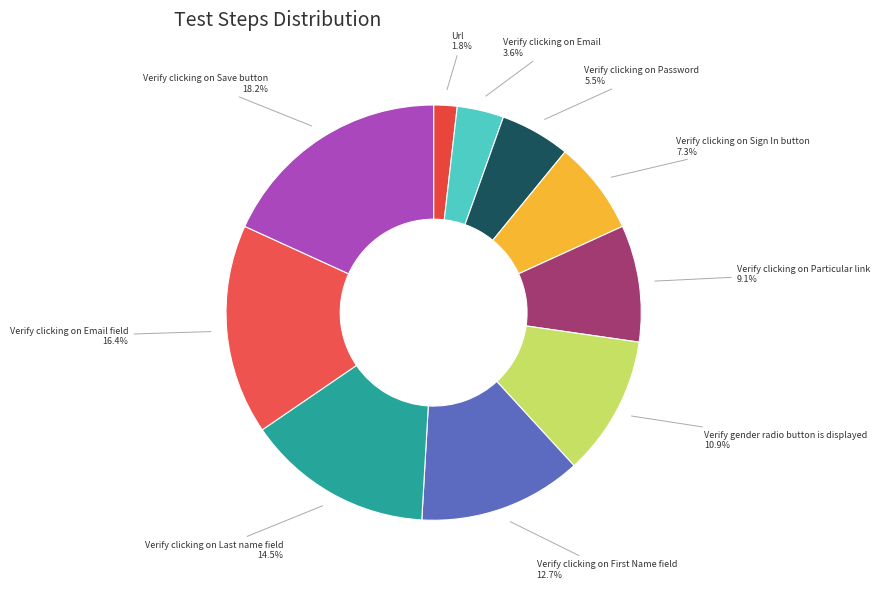

To the nearest percent, what is the combined percentage of Verify clicking on Email field and Verify clicking on Email?

20%